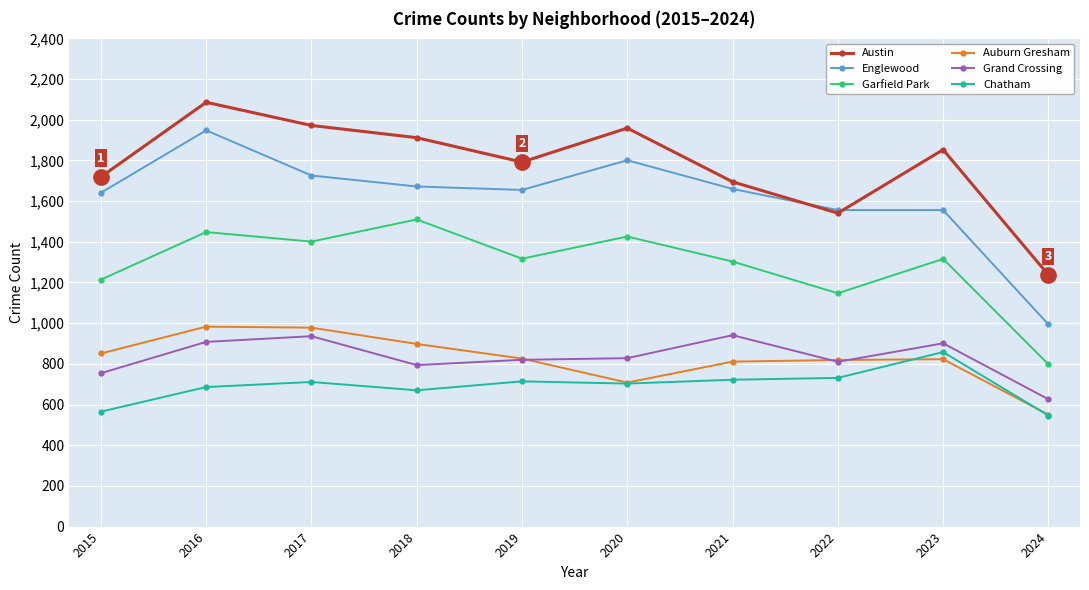

At which category is the sum across all series the highest?

2016